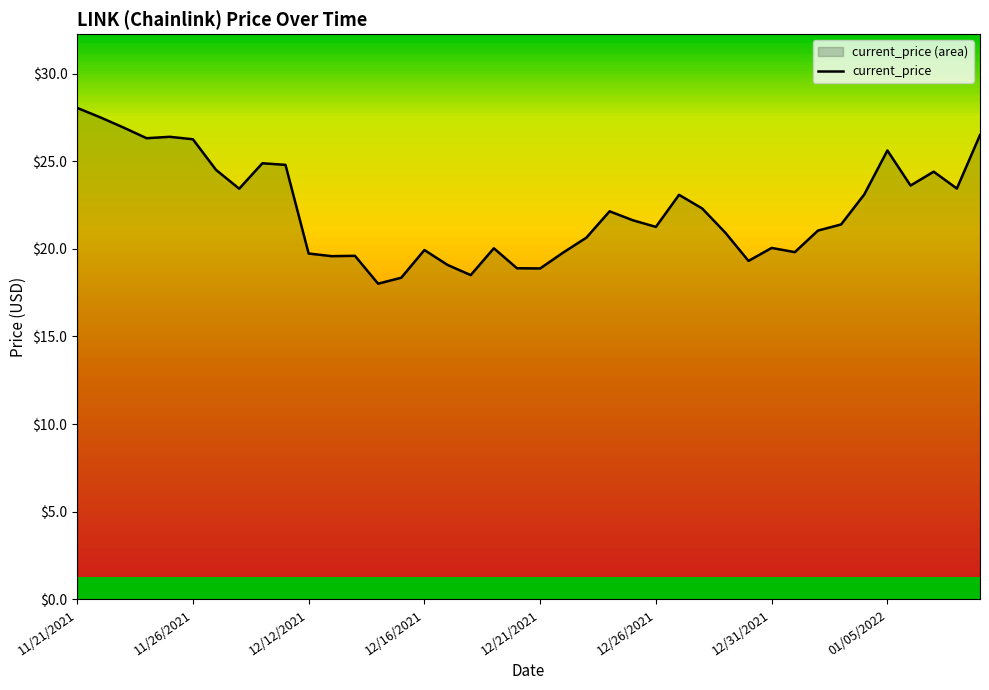

The value at 11/21/2021 is 28.0. True or false?

True